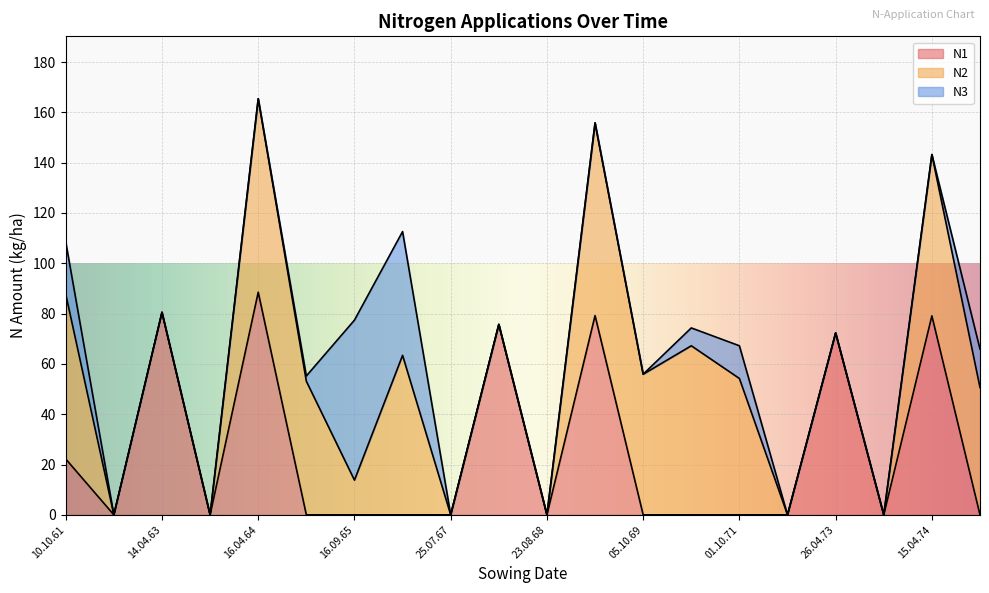

Between 23.08.68 and 26.04.73, which series saw the biggest shift?

N1